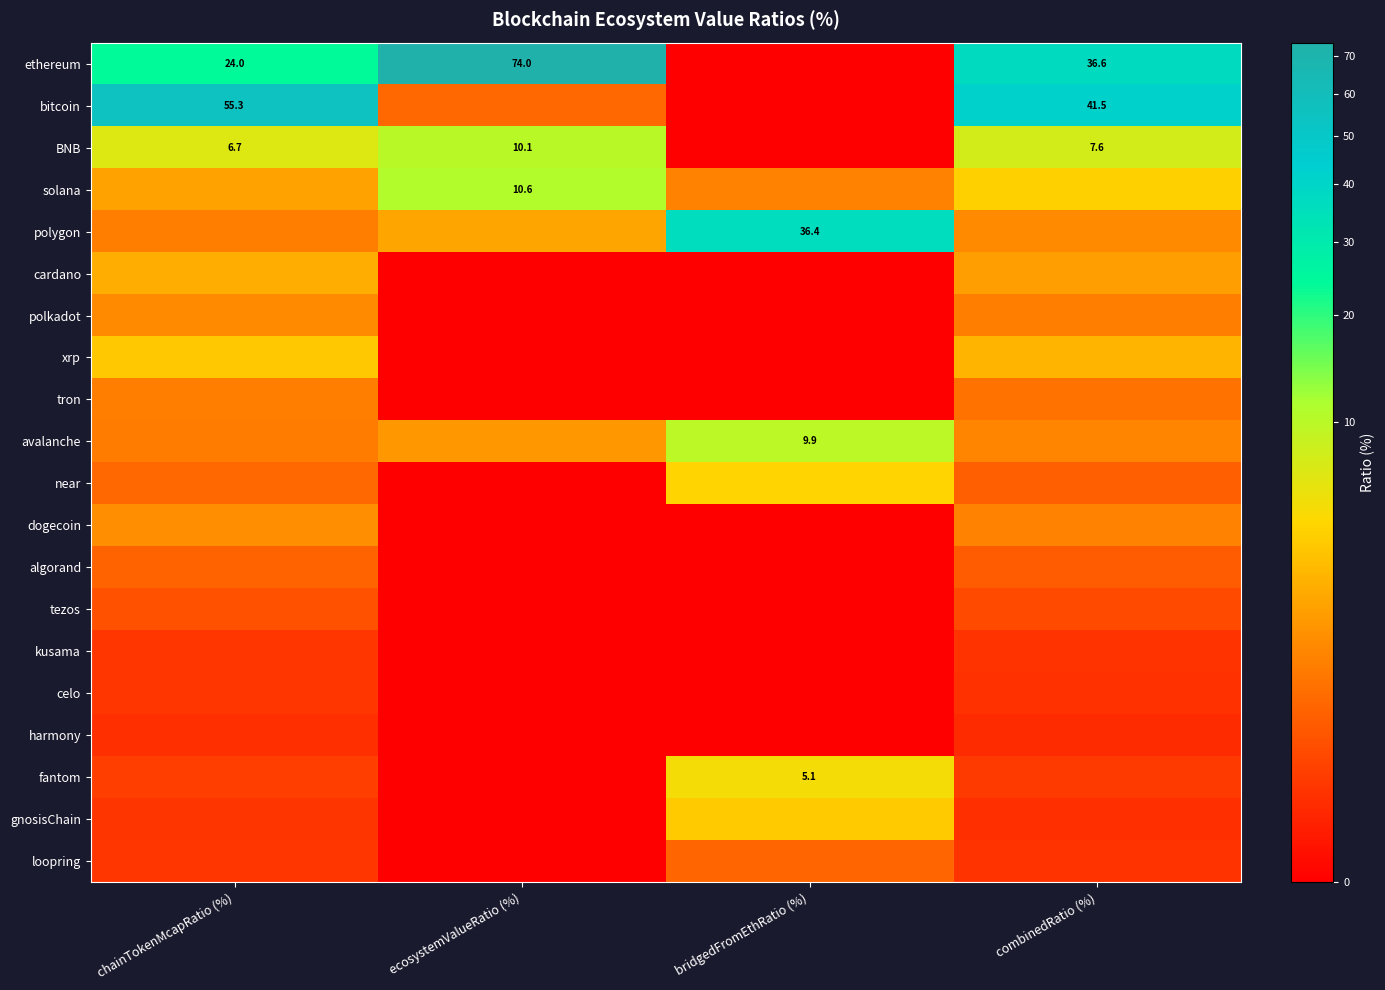

How many distinct data groups are displayed?

20